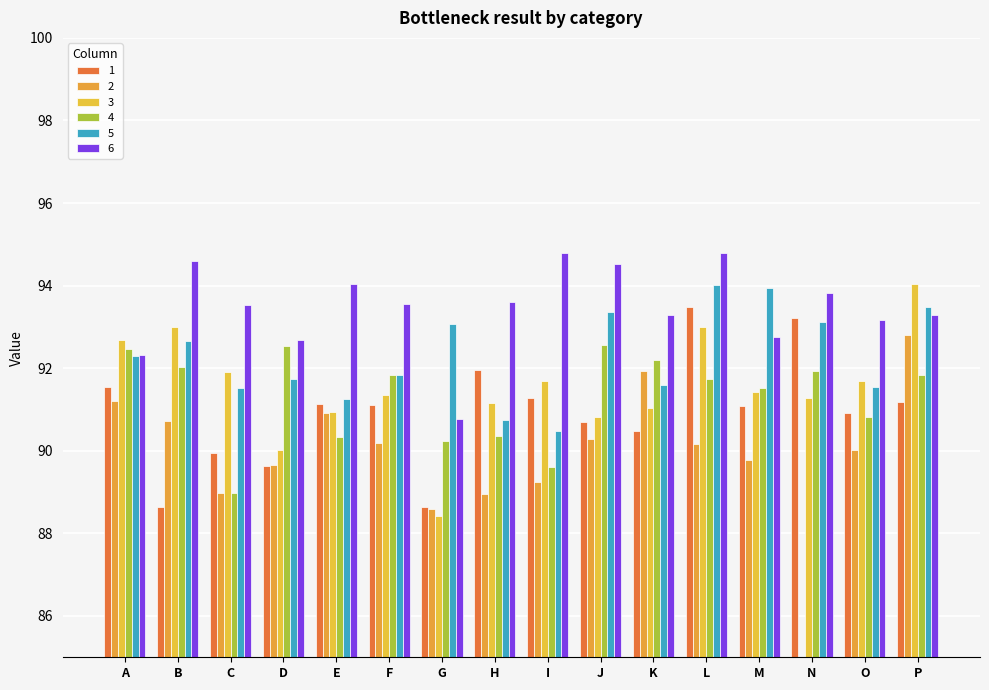

What are all the series names shown in the legend?

1, 2, 3, 4, 5, 6